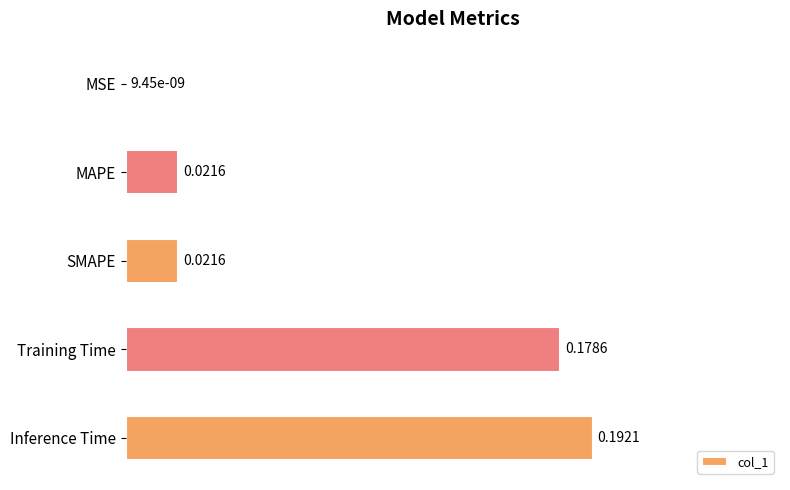

What is the change in value from Training Time to Inference Time?

+0.1